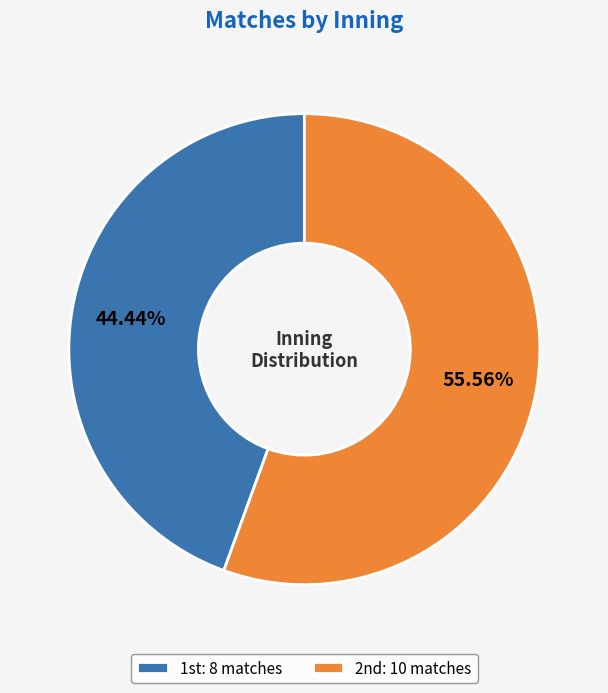

How many slices are in this pie chart?

2